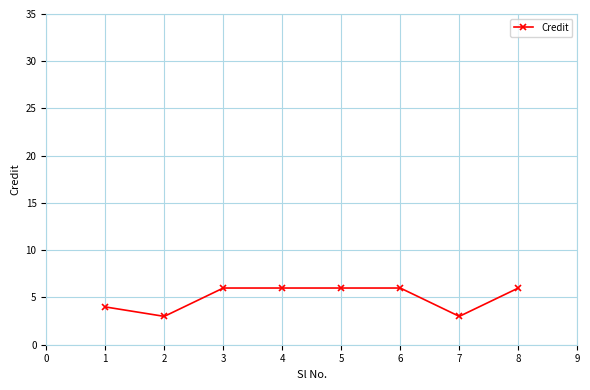

What is the minimum value shown in the chart?

3